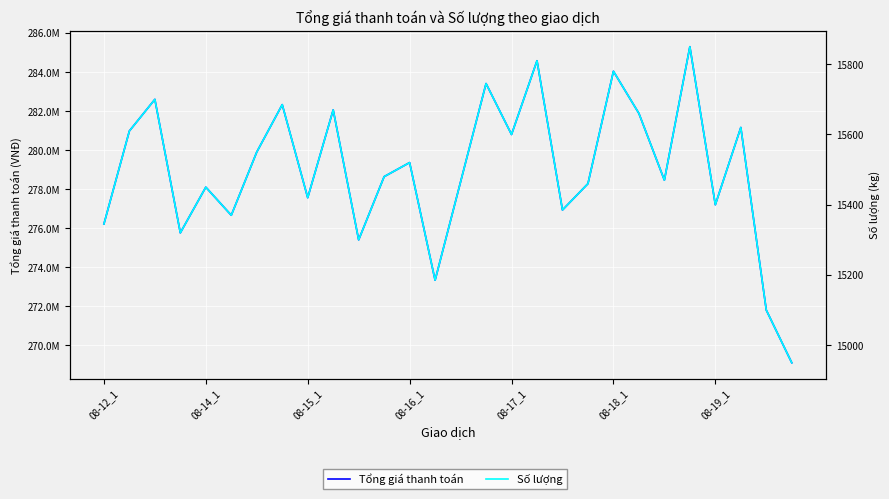

List the series in order of their peak value, lowest first.

Số lượng, Tổng giá thanh toán